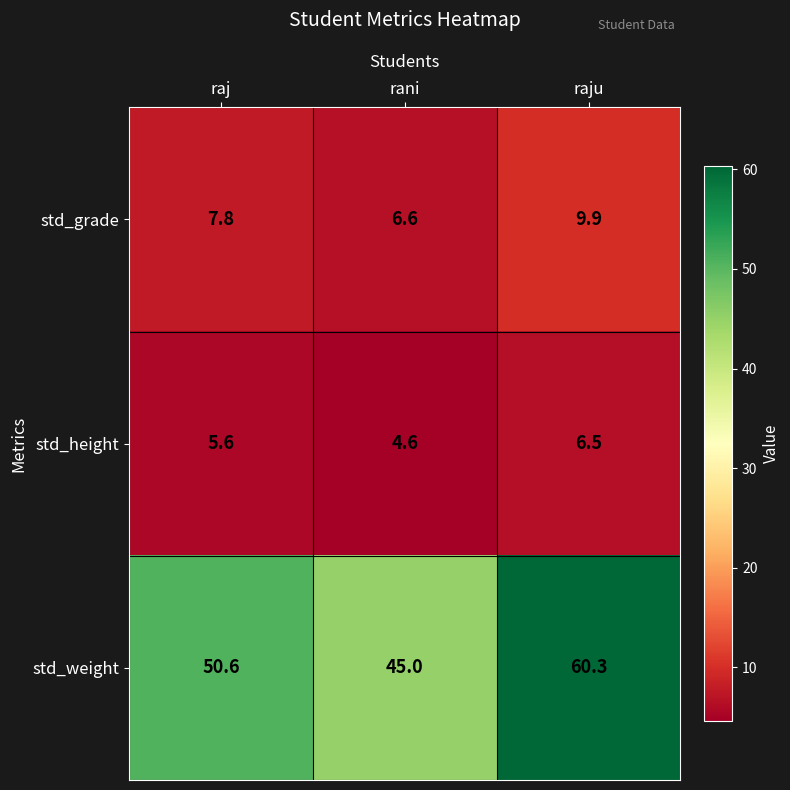

At which category is the sum across all series the highest?

raju